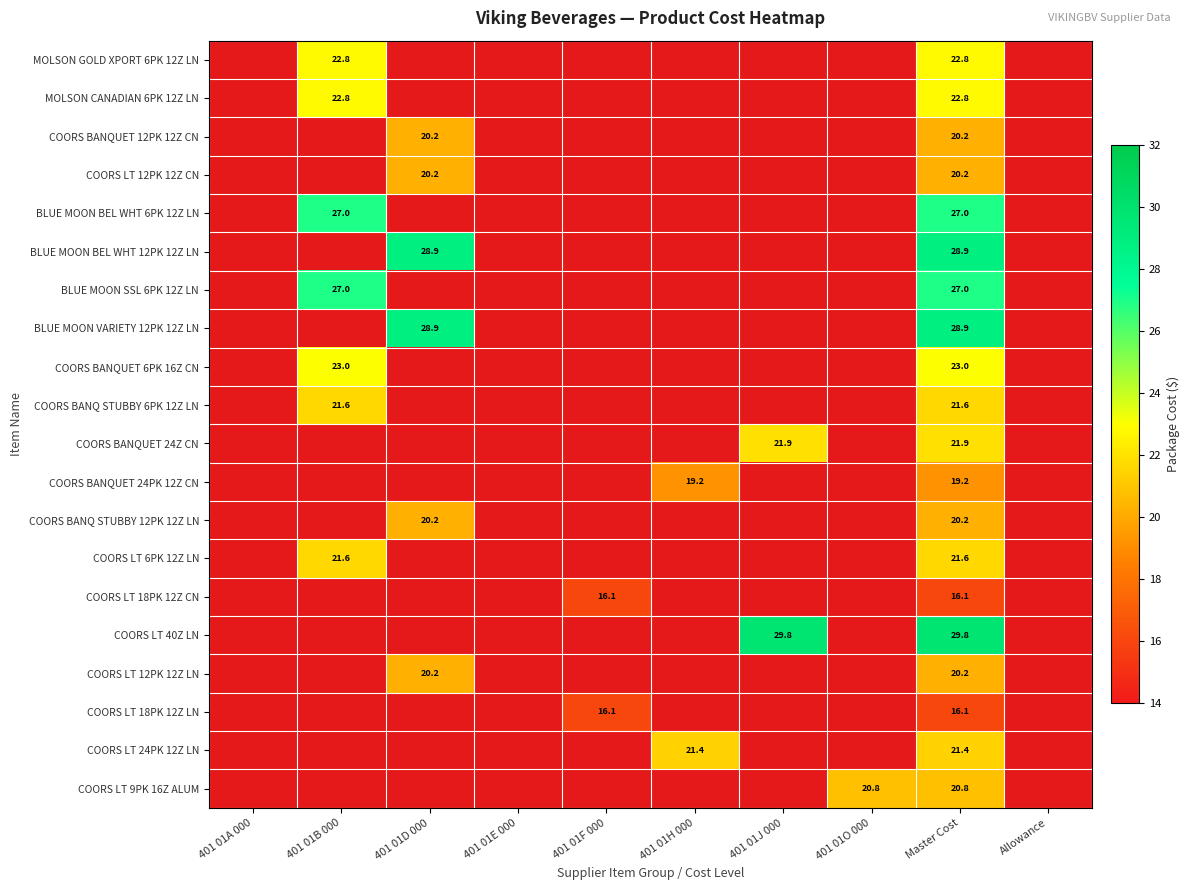

The COORS BANQUET 24PK 12Z CN series shows 33.1 at 401 01H 000. True or false?

False